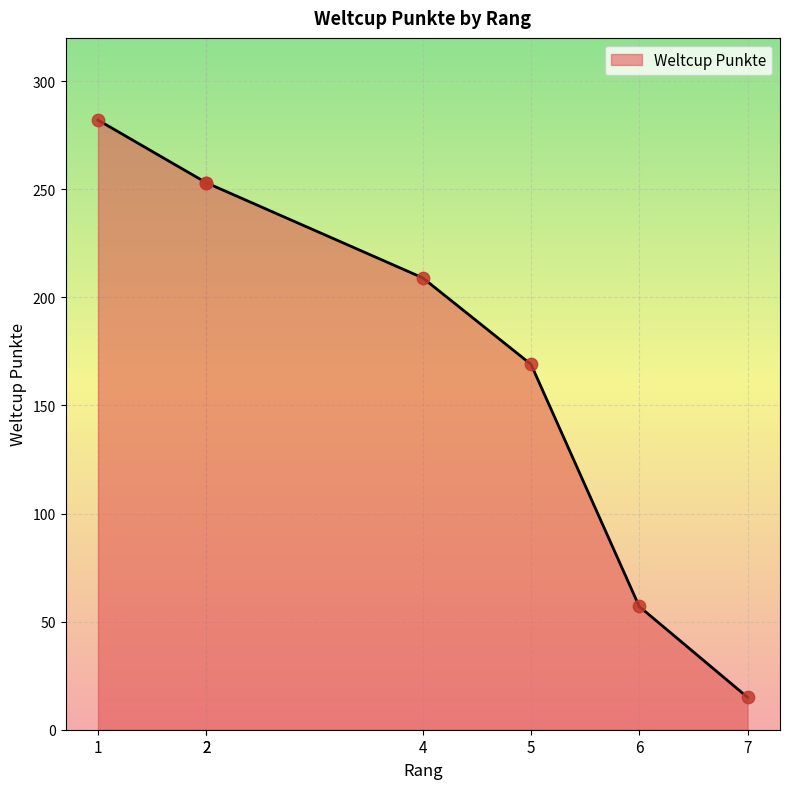

Which has a higher value, 4 or 6?

4